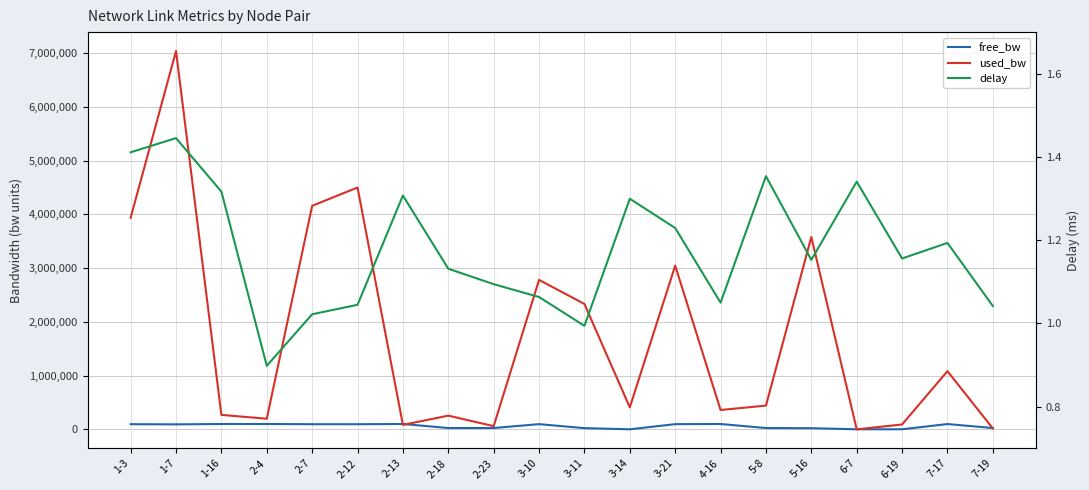

Is the value of used_bw at 3-11 greater than the value of free_bw at 7-19?

Yes